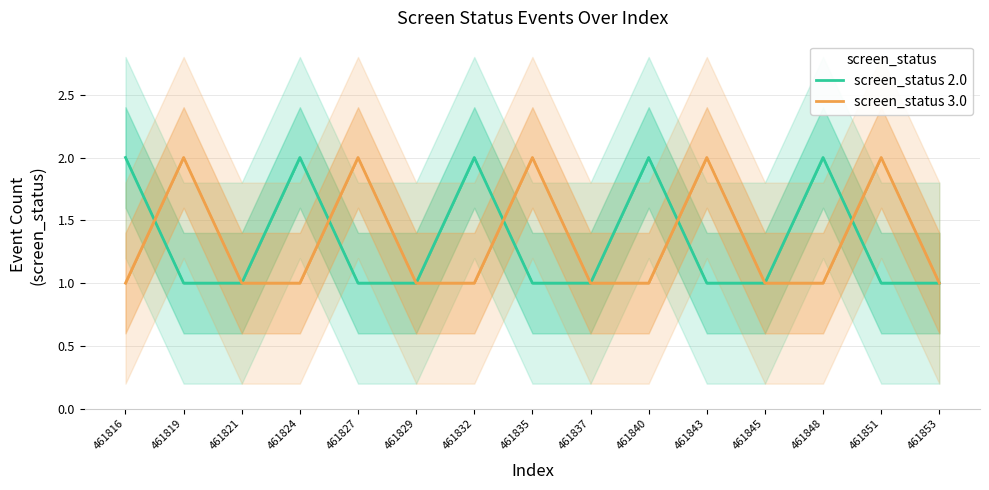

Reading right to left, transcribe all the data shown in this chart.

screen_status 2.0: 461853=1	461851=1	461848=2	461845=1	461843=1	461840=2	461837=1	461835=1	461832=2	461829=1	461827=1	461824=2	461821=1	461819=1	461816=2
screen_status 3.0: 461853=1	461851=2	461848=1	461845=1	461843=2	461840=1	461837=1	461835=2	461832=1	461829=1	461827=2	461824=1	461821=1	461819=2	461816=1